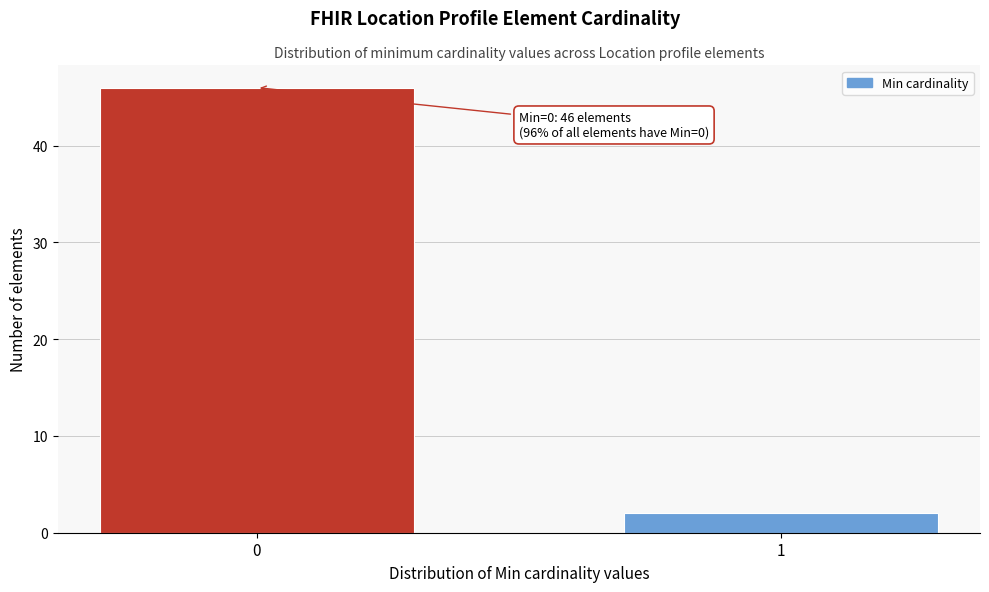

Reading left to right, list all the values displayed in this chart.

0=46	1=2